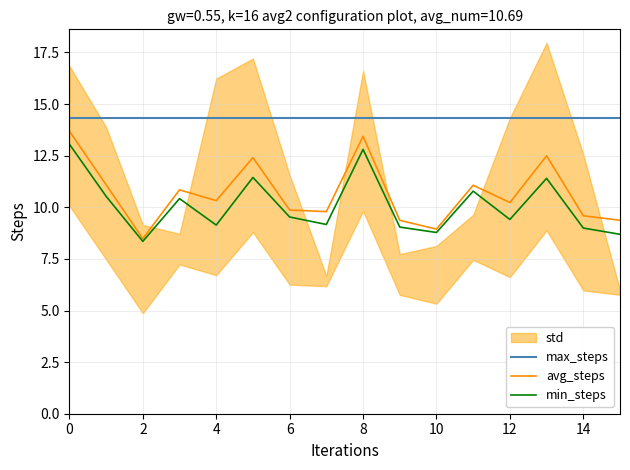

Read the min_steps value at 2.

8.3